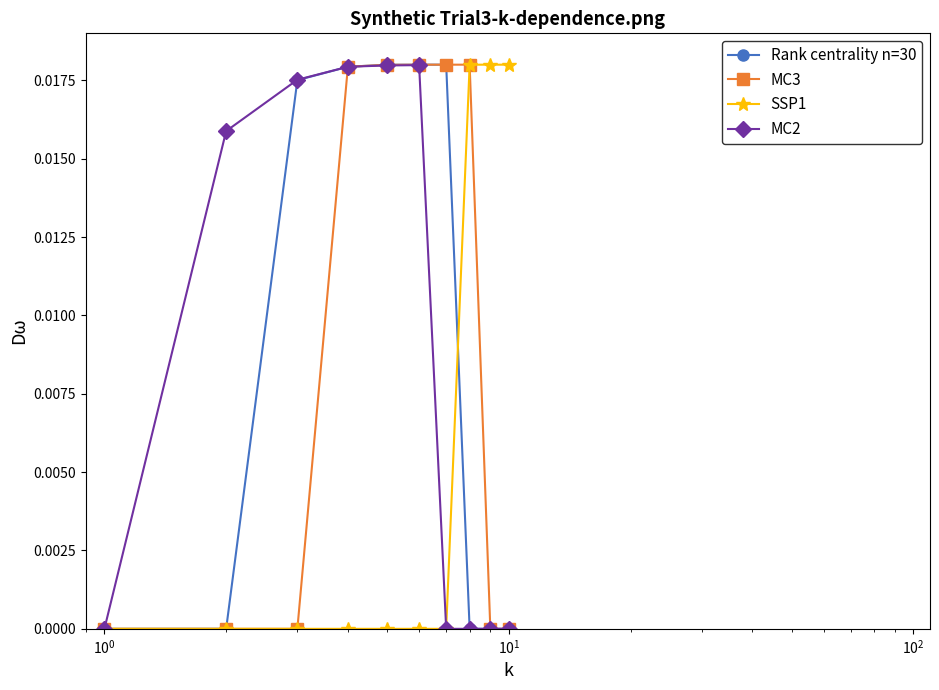

True or false: MC2 has more than 0 interior local peaks.

True